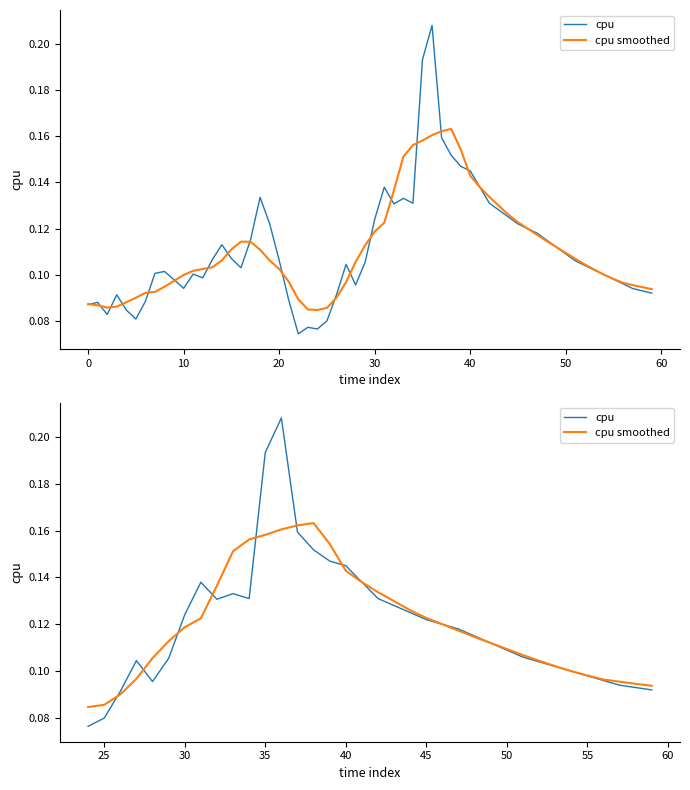

Which series has the largest total across all categories?

cpu